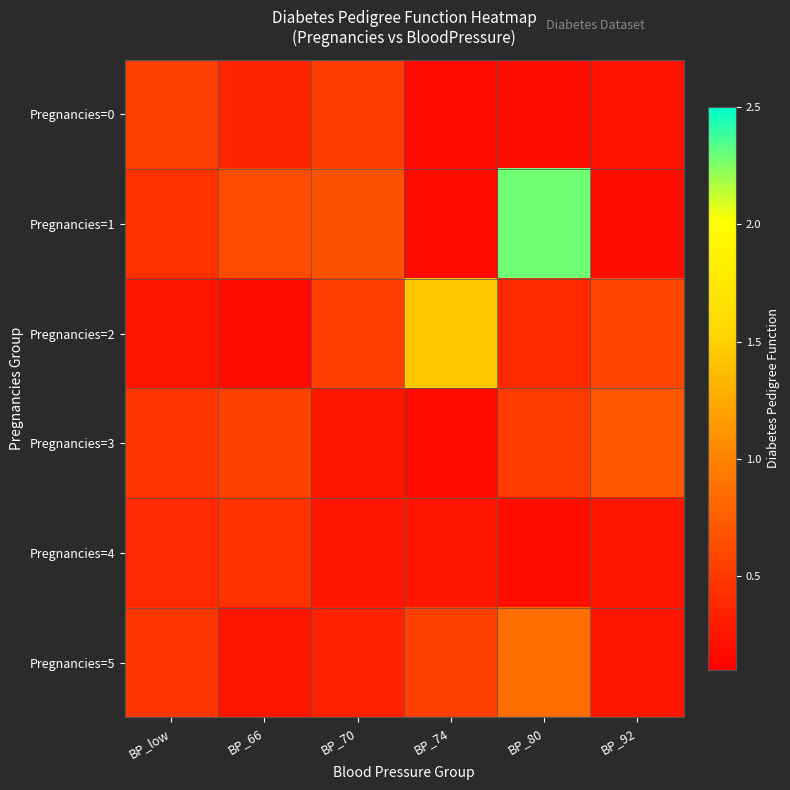

At which category does the chart reach its peak across all series?

BP_80